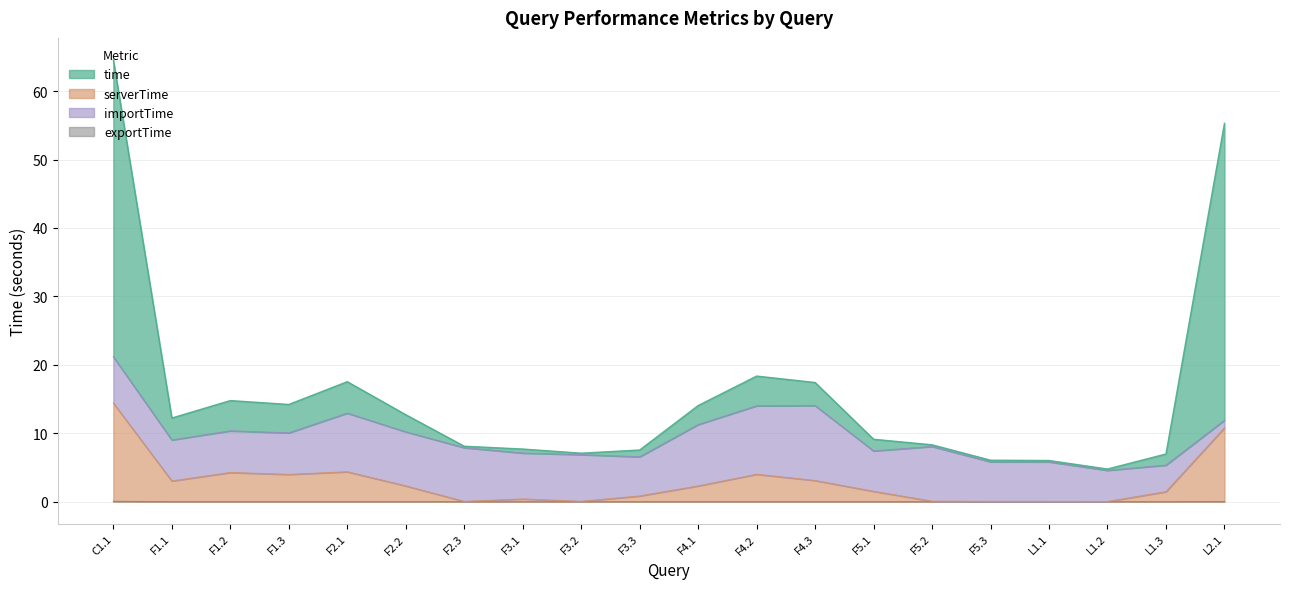

Is it true that time equals 5.3 at F1.2?

False